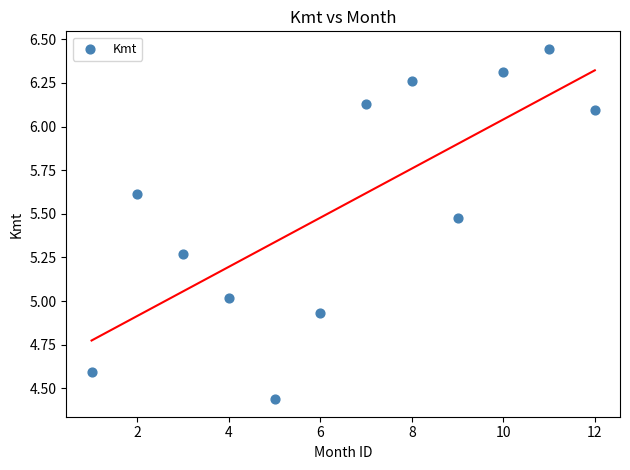

What is the range of Y values (max minus min)?

2.0